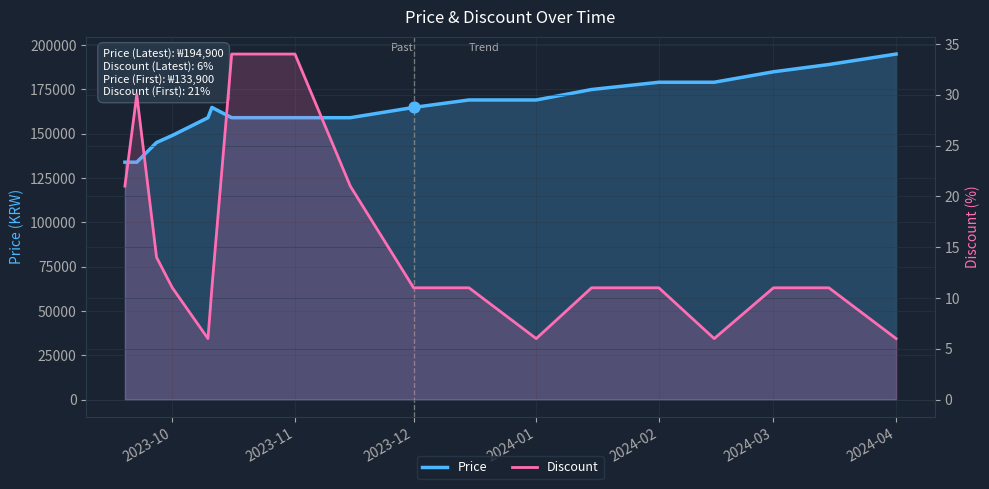

At how many categories does at least one series exceed 181019?

3